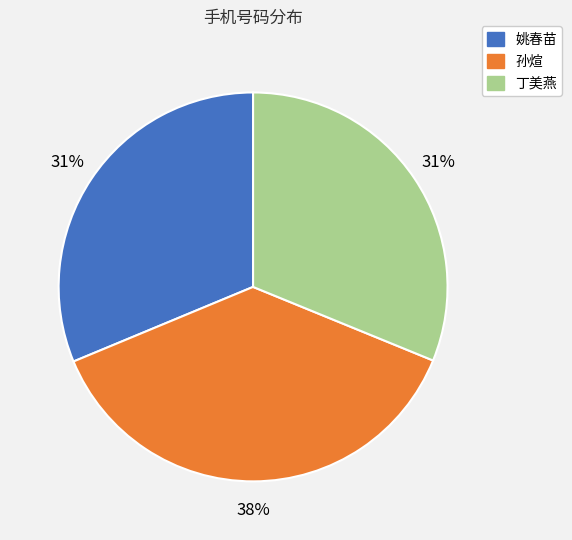

Which category has the biggest portion of the pie?

孙煊